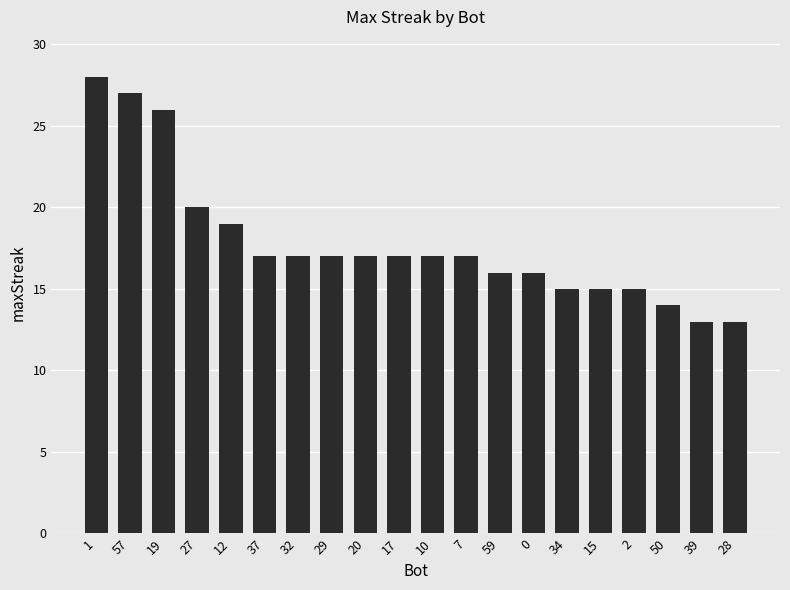

The chart shows a value of 10 at 2. True or false?

False